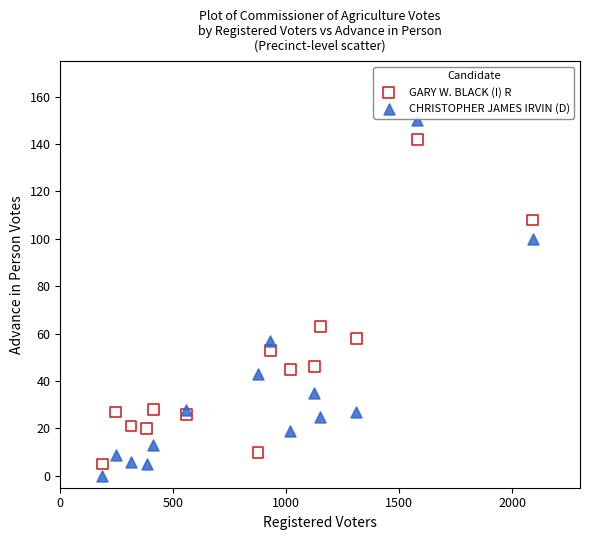

Across all series, what Y value is closest to 75?

63